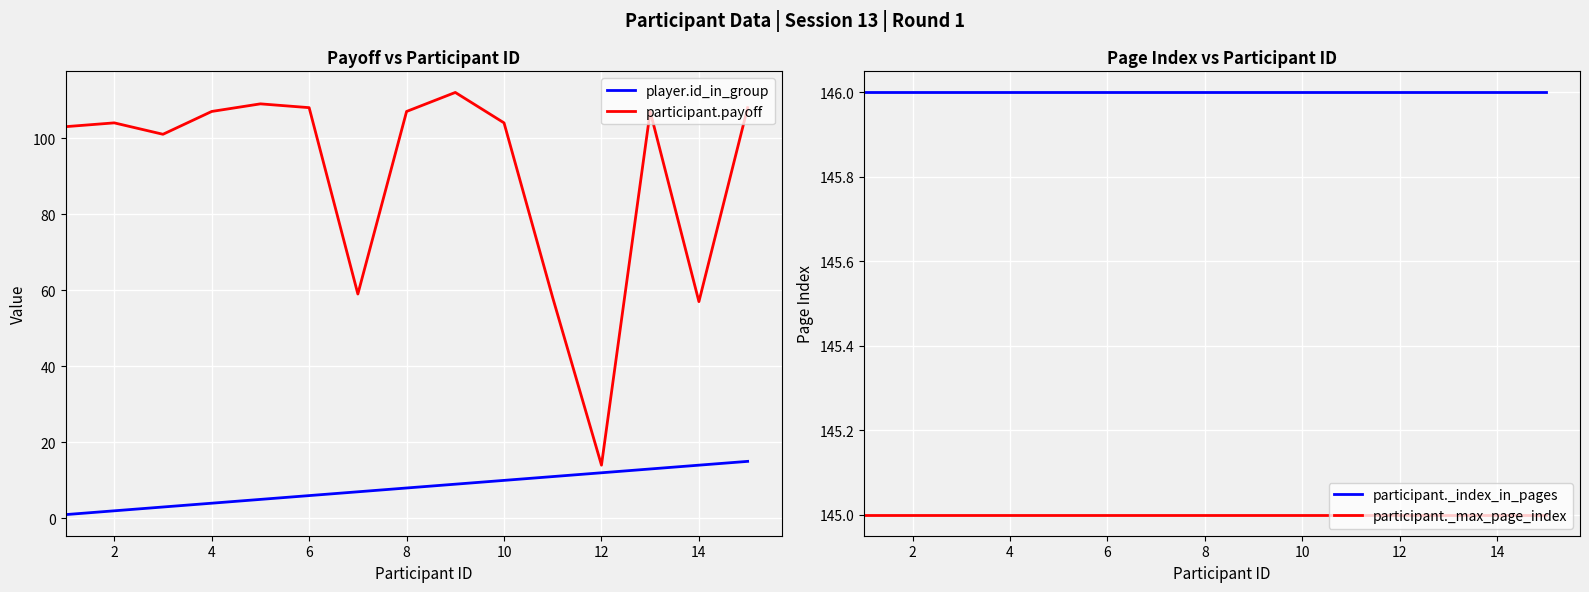

True or false: participant._max_page_index and participant.payoff cross at least once.

False